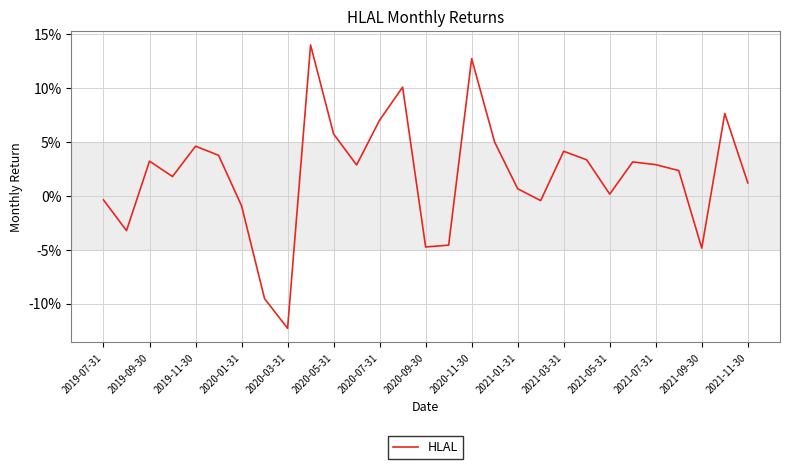

At which label is the value closest to 0?

2021-05-31